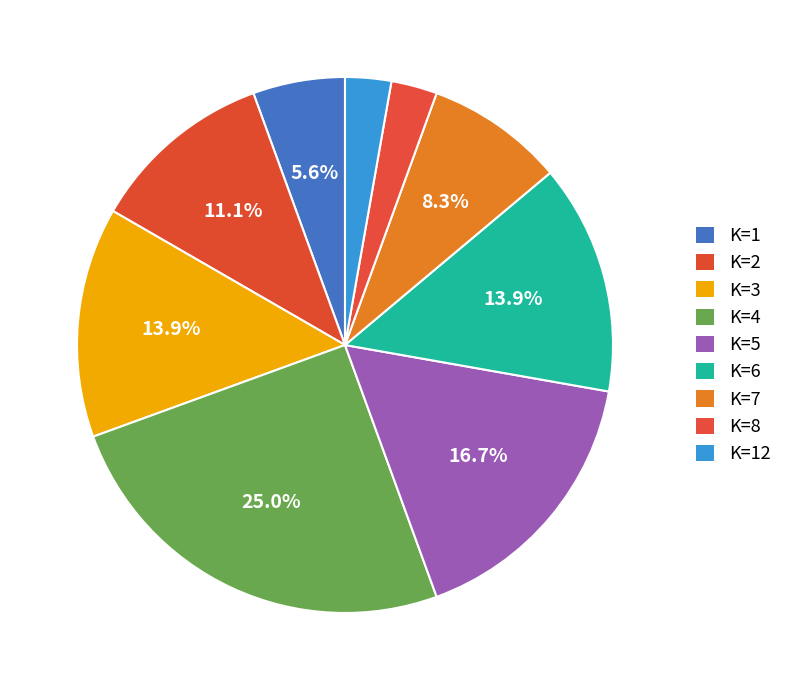

Which category has the smallest portion of the pie?

8